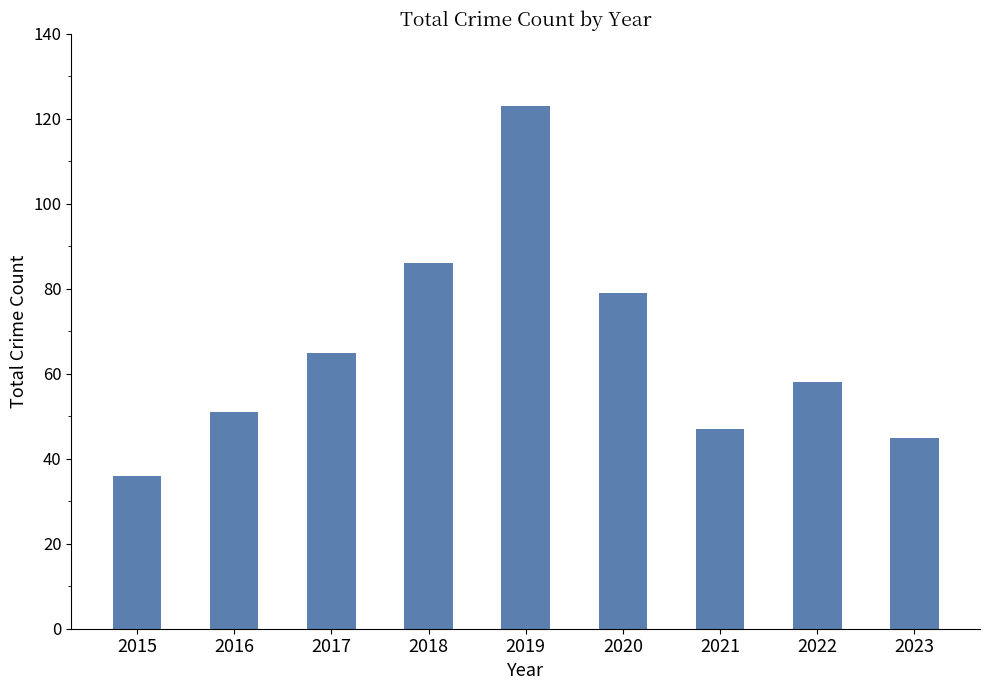

How many data points does each series have?

9